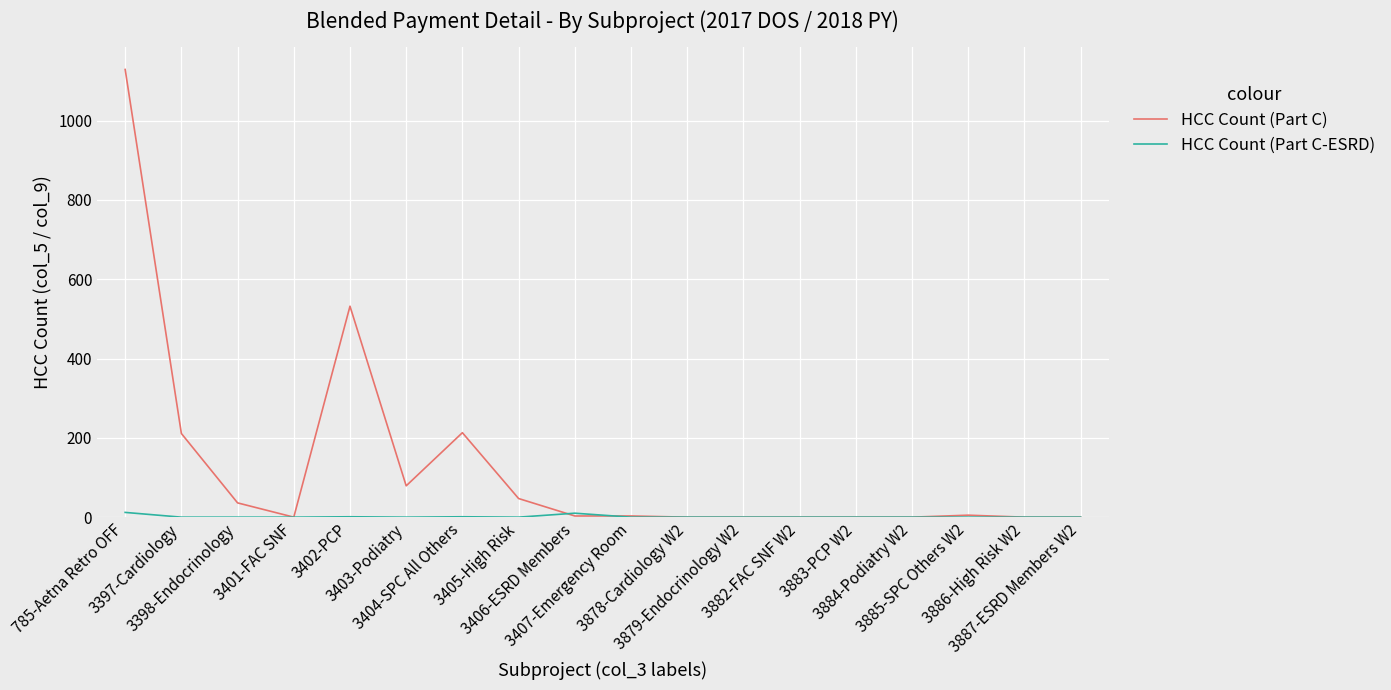

What is the sum of all HCC Count (Part C-ESRD) values?

24